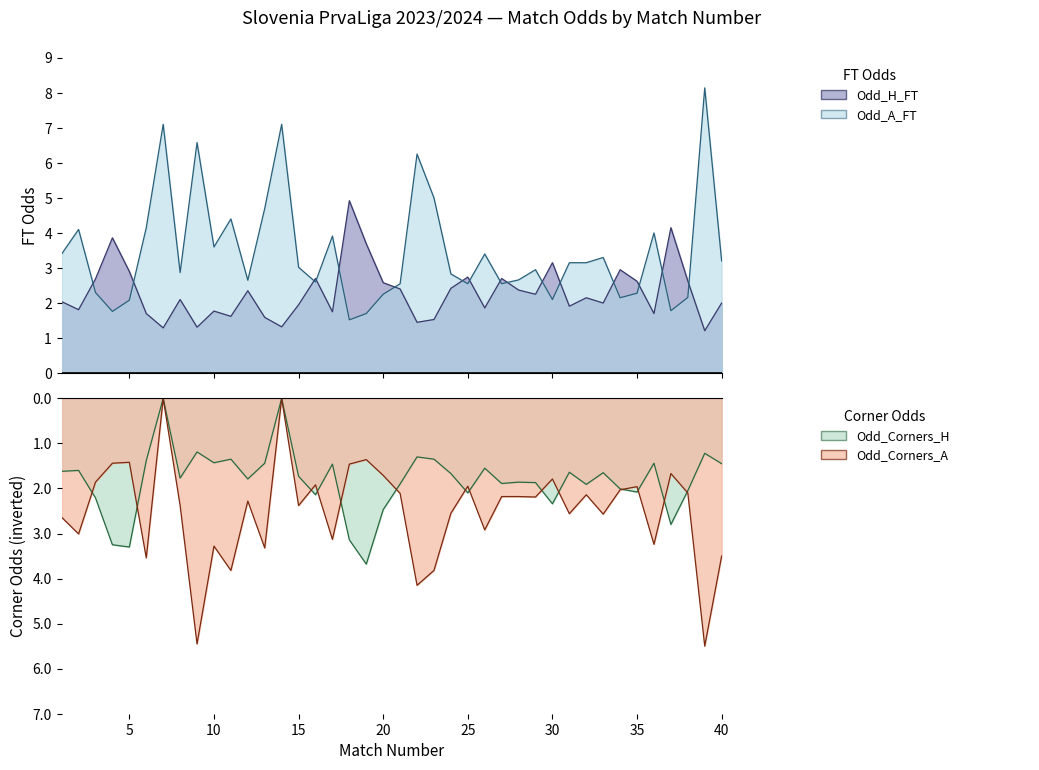

Count the number of categories in the chart.

40